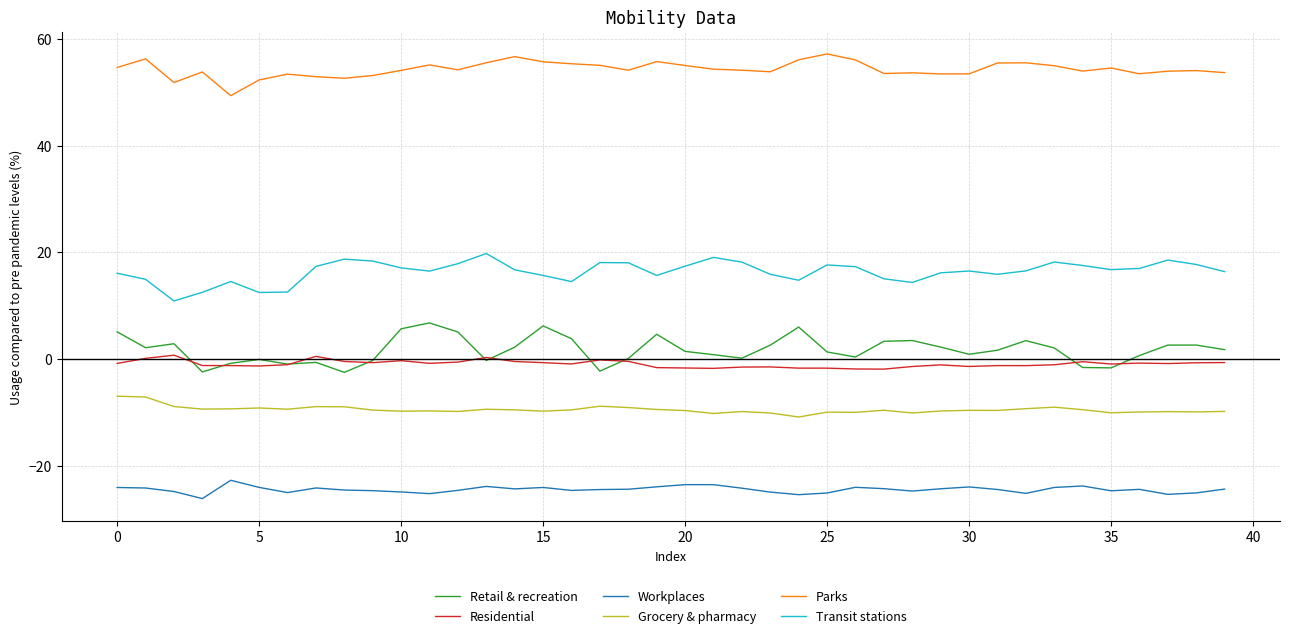

List the series in order of their peak value, lowest first.

Workplaces, Grocery & pharmacy, Residential, Retail & recreation, Transit stations, Parks